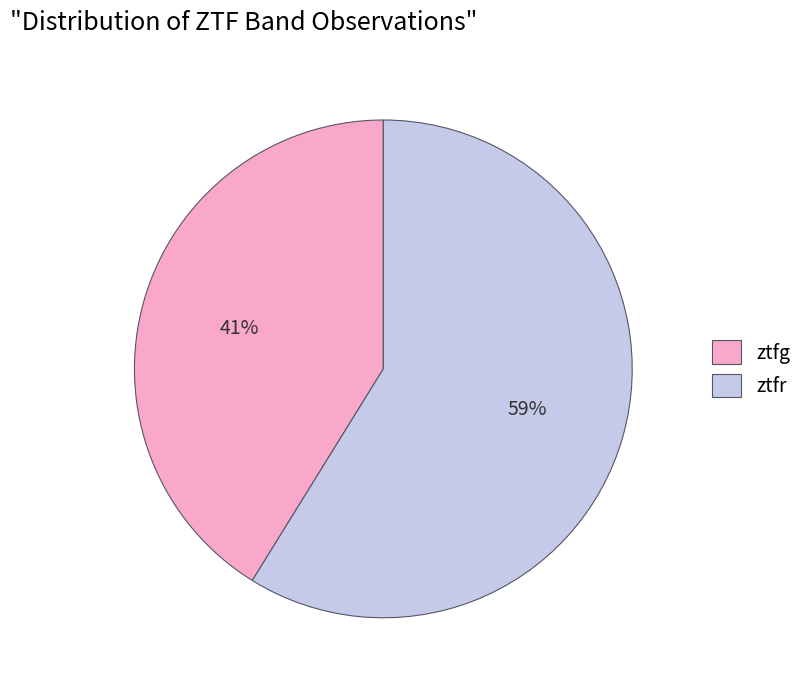

Count the number of slices in the pie.

2